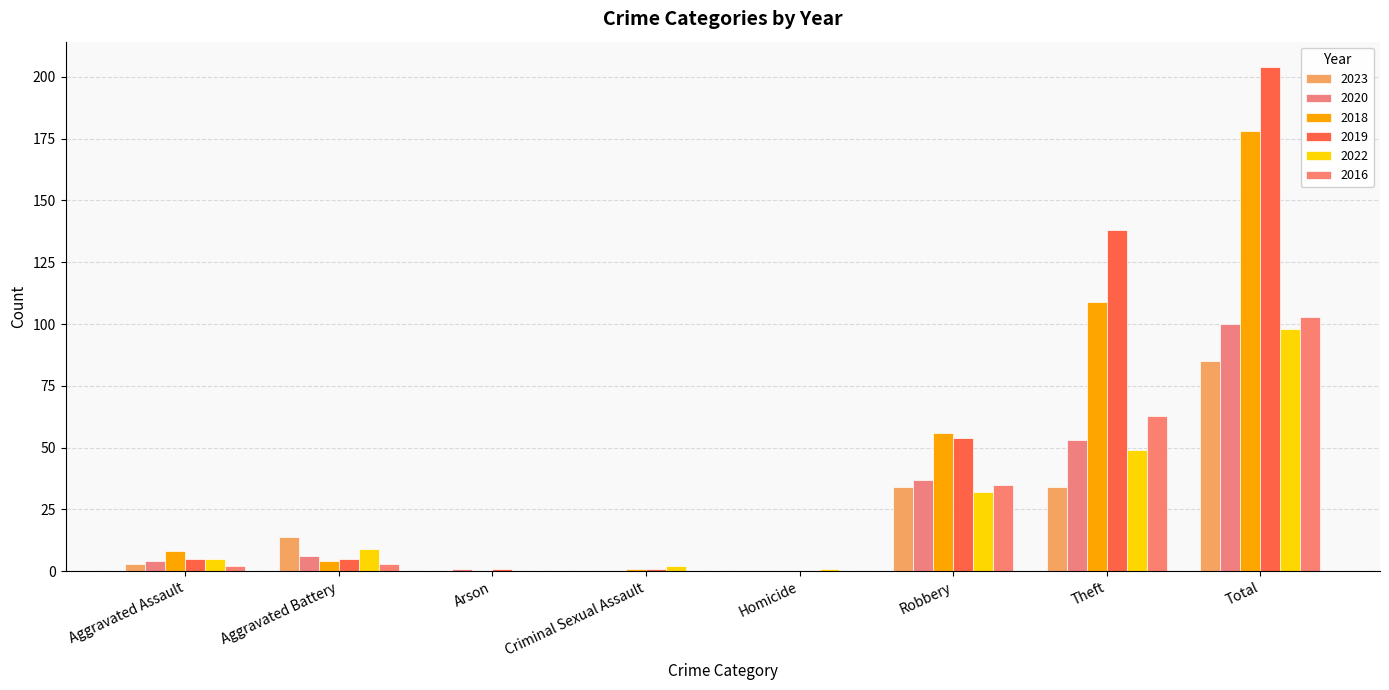

How many distinct data groups are displayed?

6